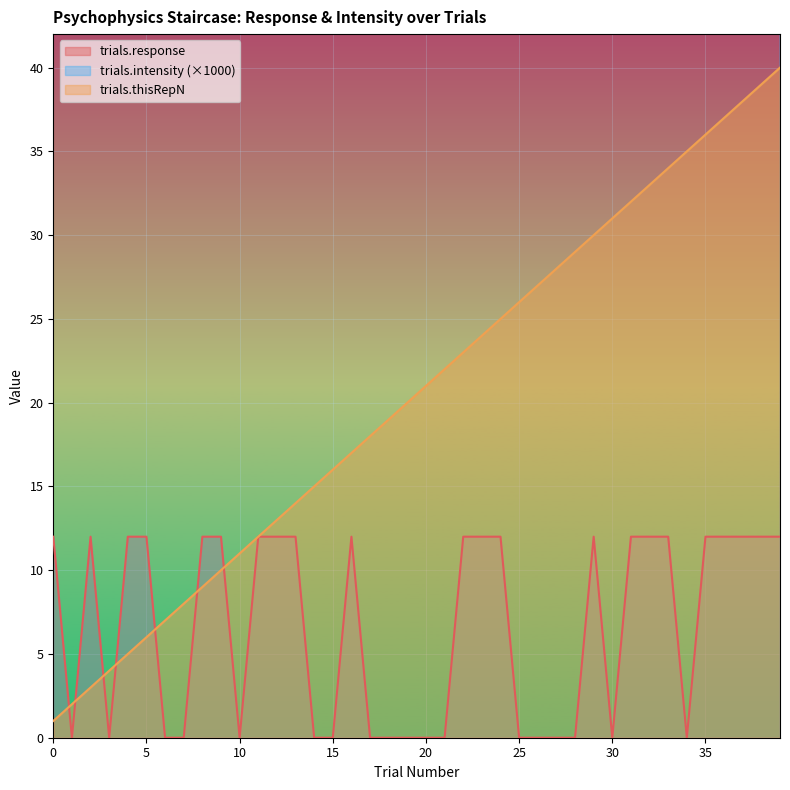

Is it true that trials.thisRepN equals 3 at 4?

False